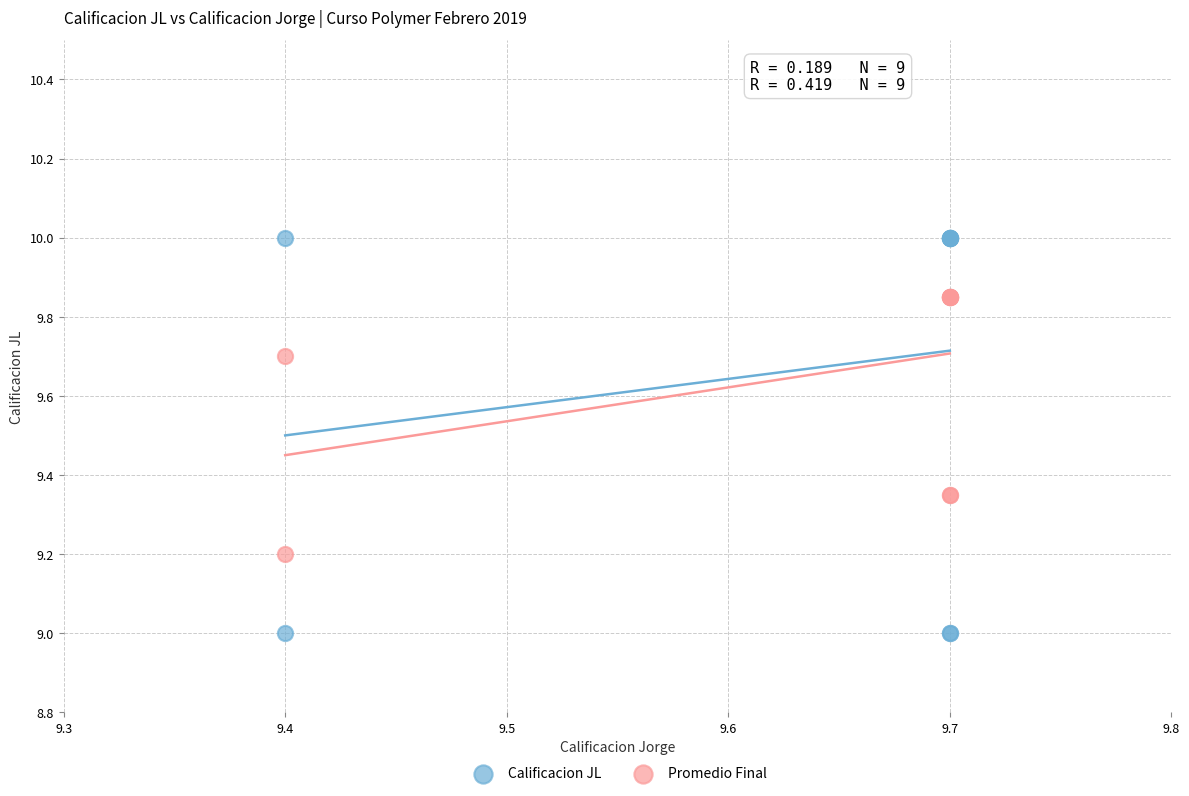

Which series contains the lowest Y value?

Calificacion JL